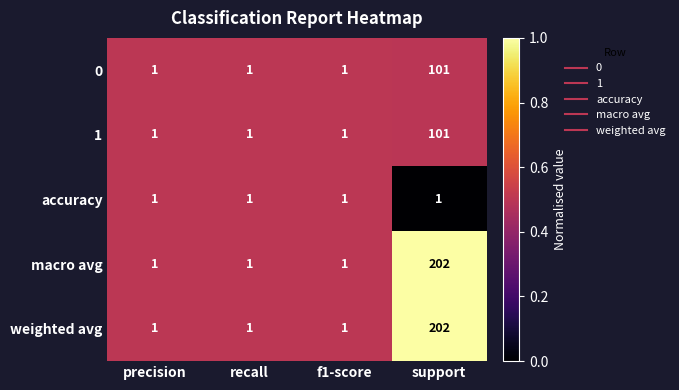

What is the spread (max minus min) of values at support?

201